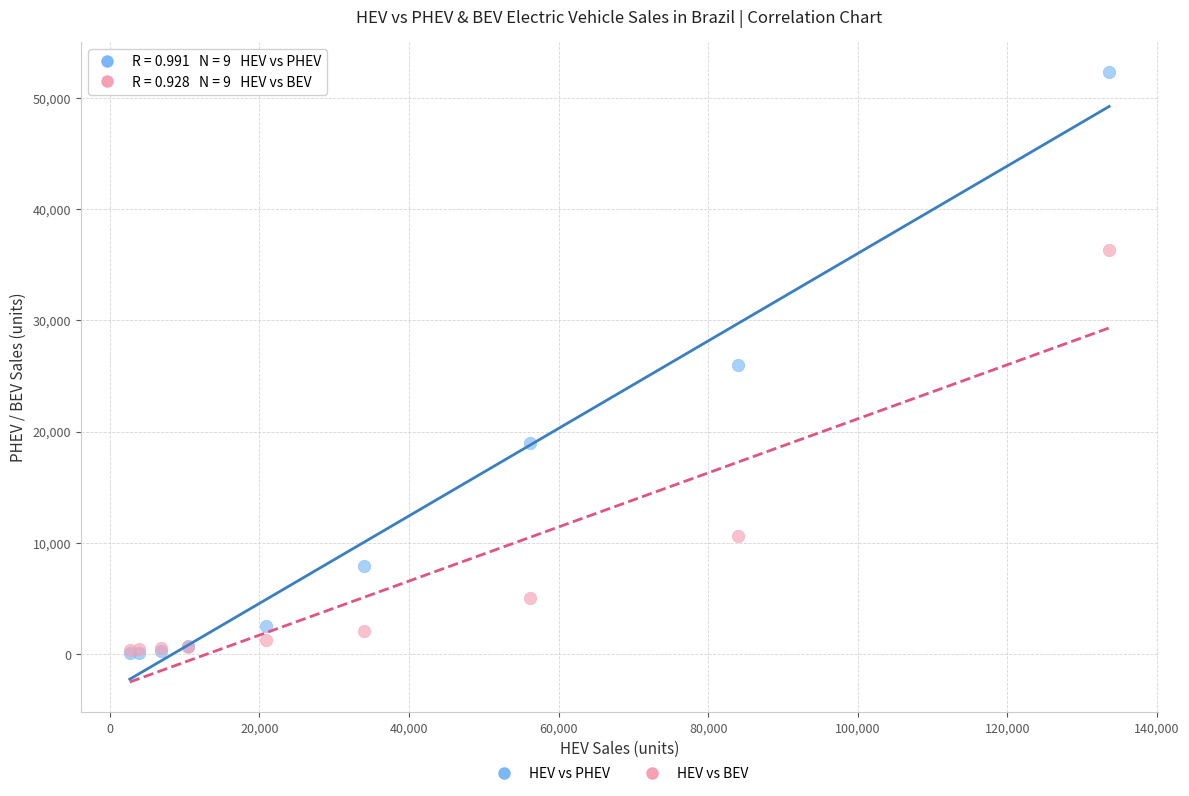

In the HEV vs BEV series, what Y value is closest to 18316?

10612